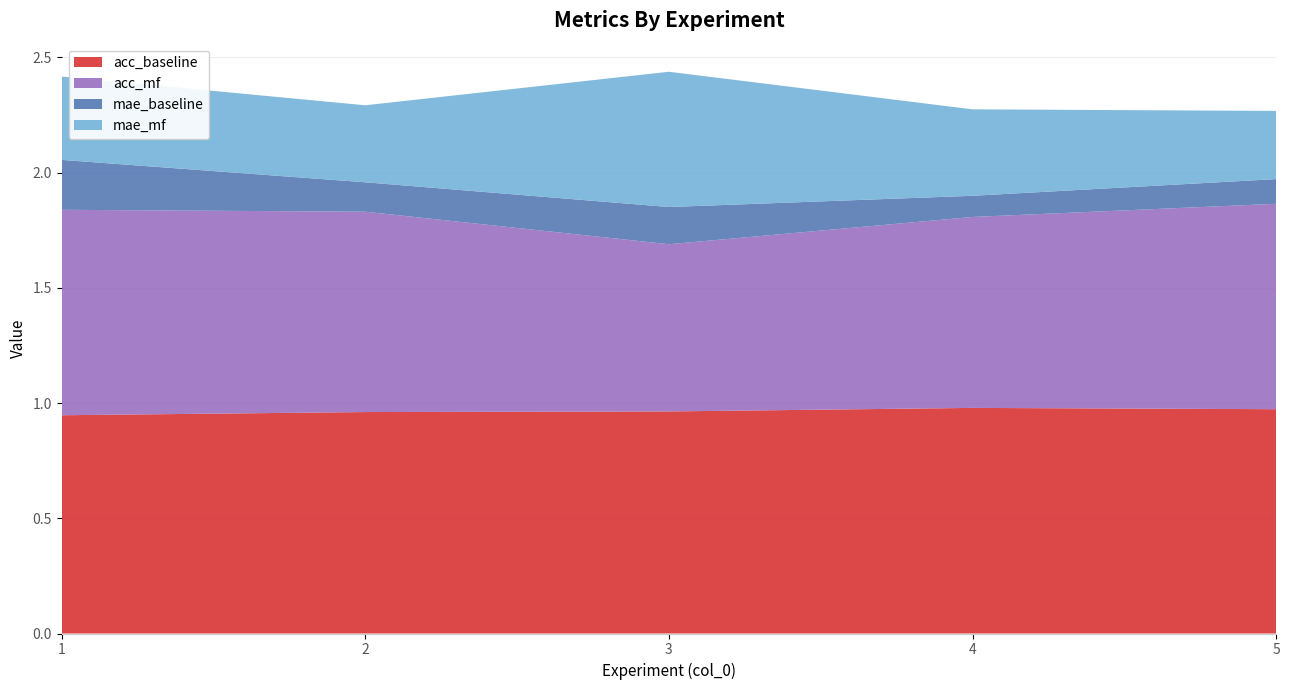

What is the smallest value displayed?

0.1